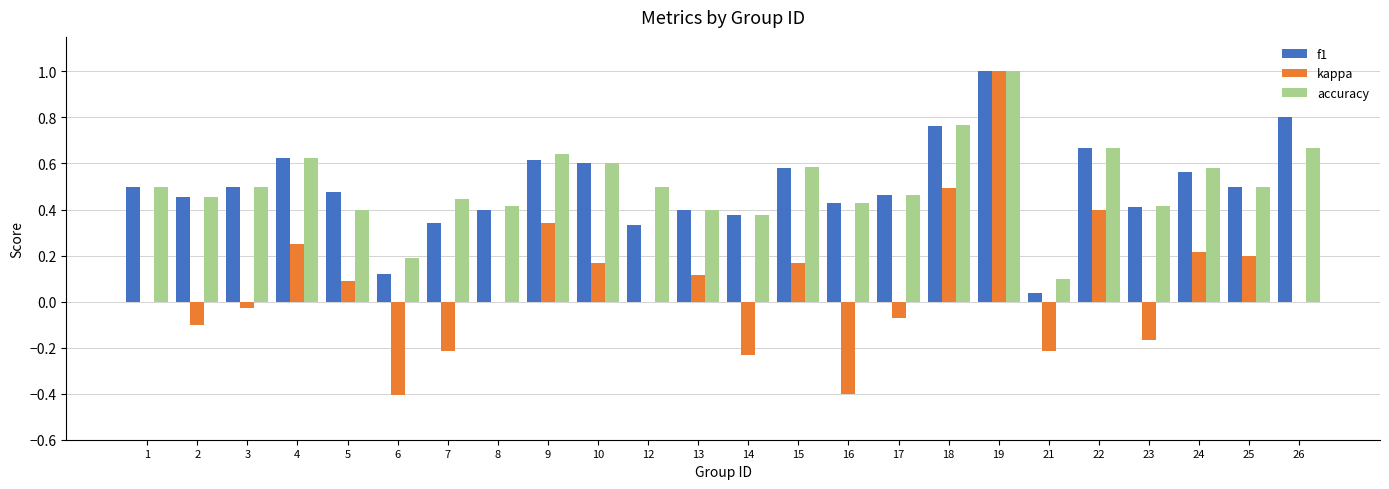

Which series changed the most between 2 and 6?

f1